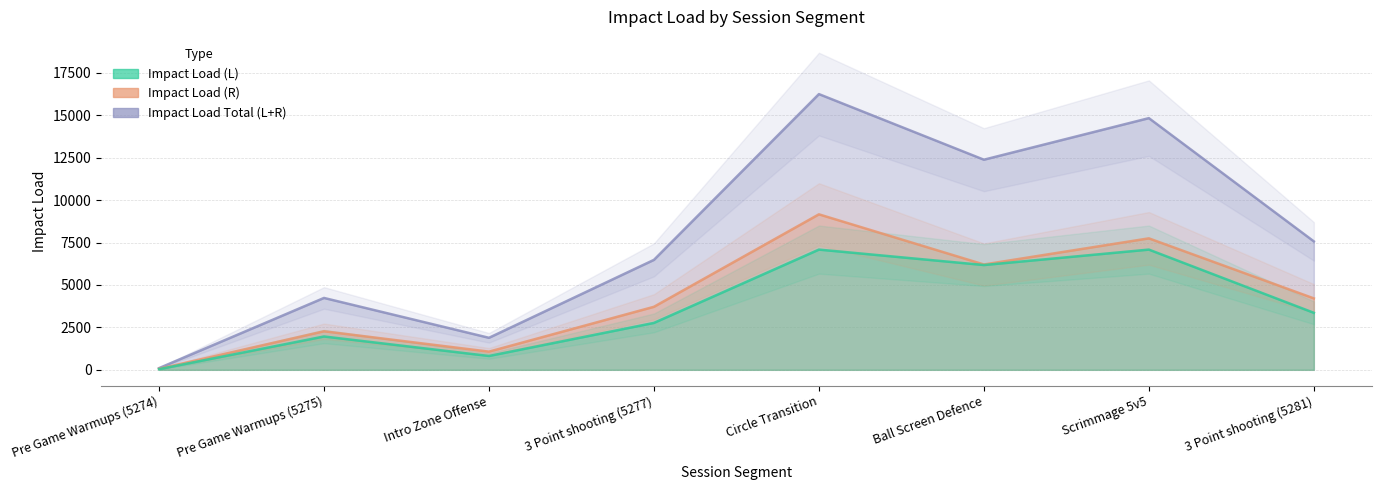

What is the average value of the Impact Load (L) series?

3661.6